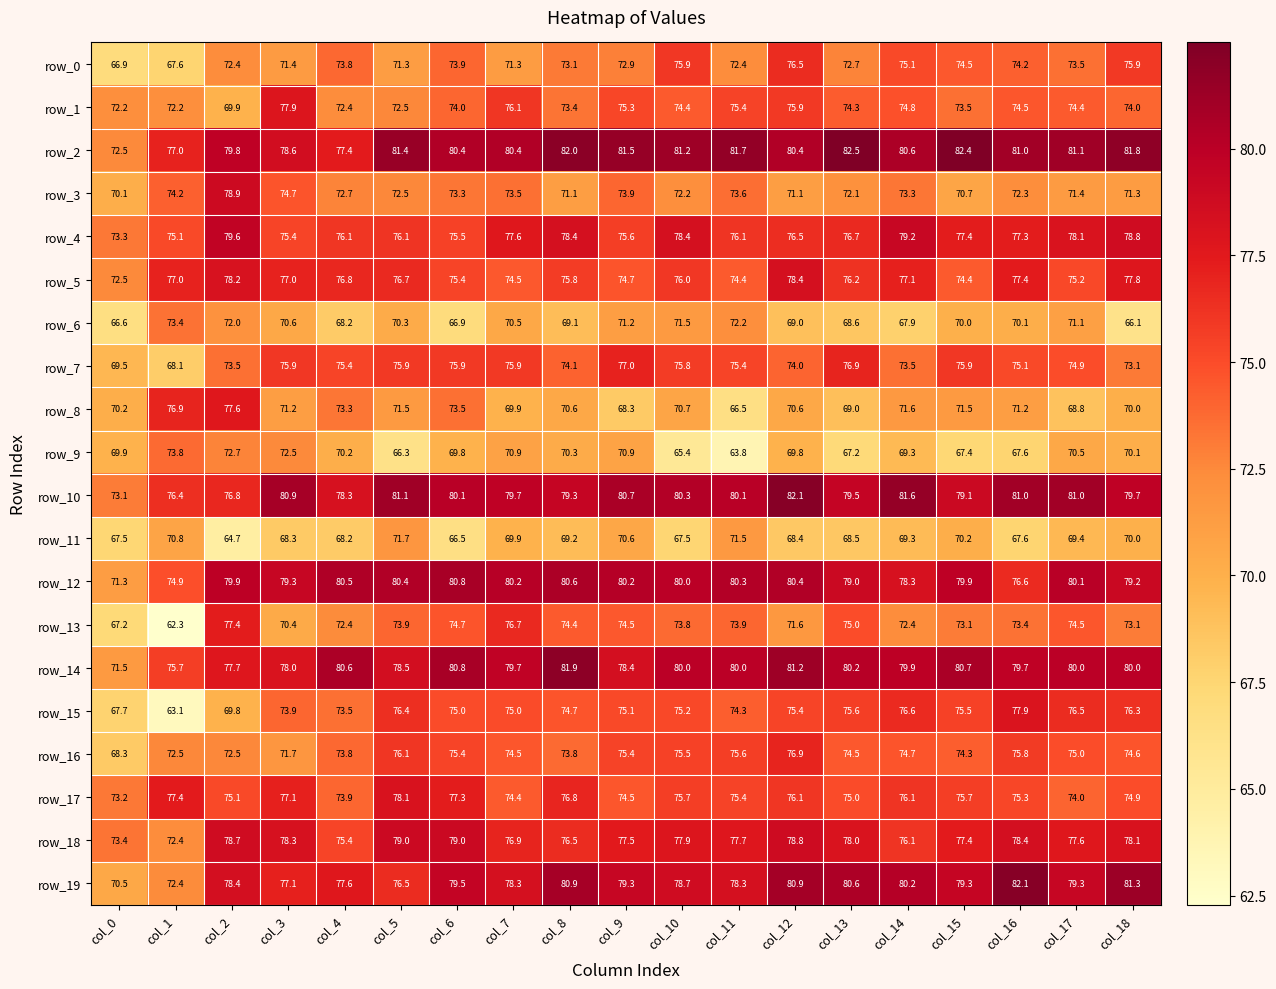

What is the greatest value displayed?

82.5